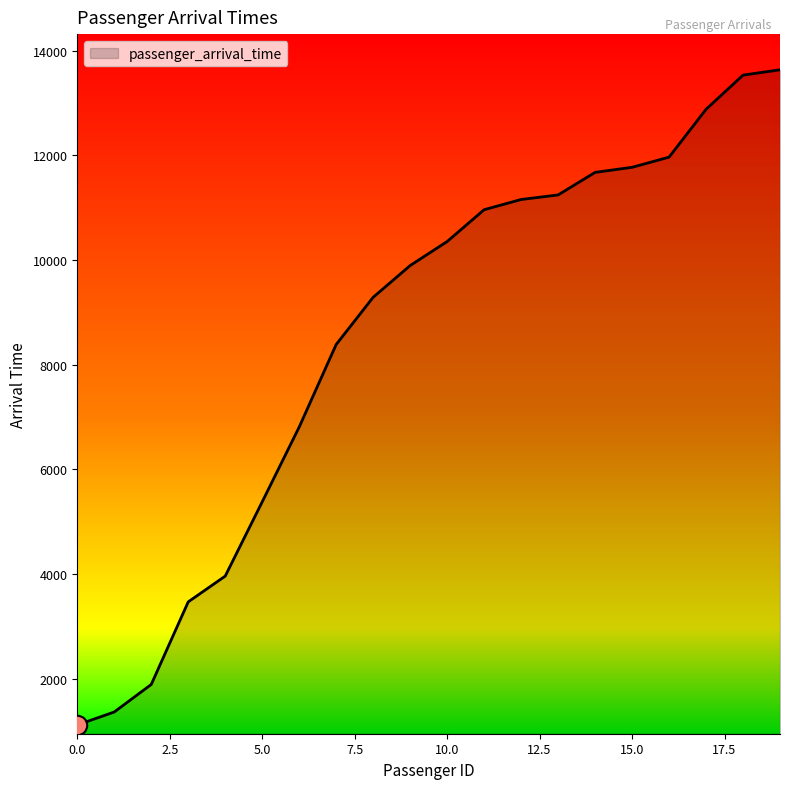

What is the smallest value displayed?

1115